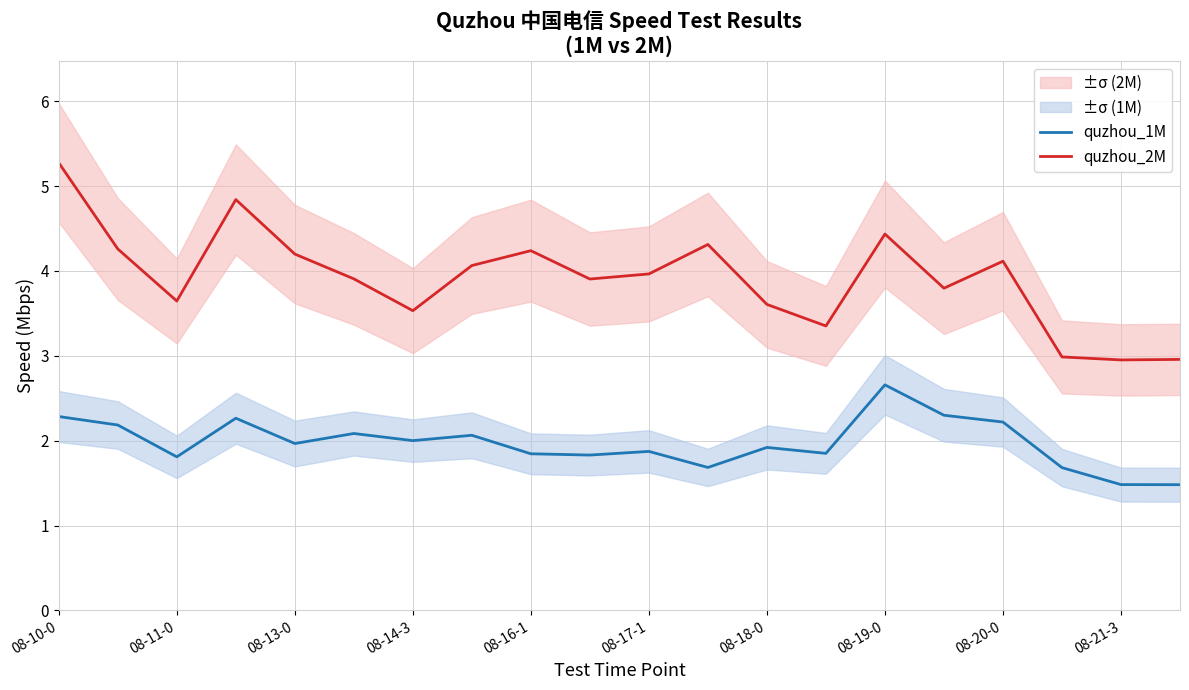

What is the highest value of the quzhou_1M series?

2.7